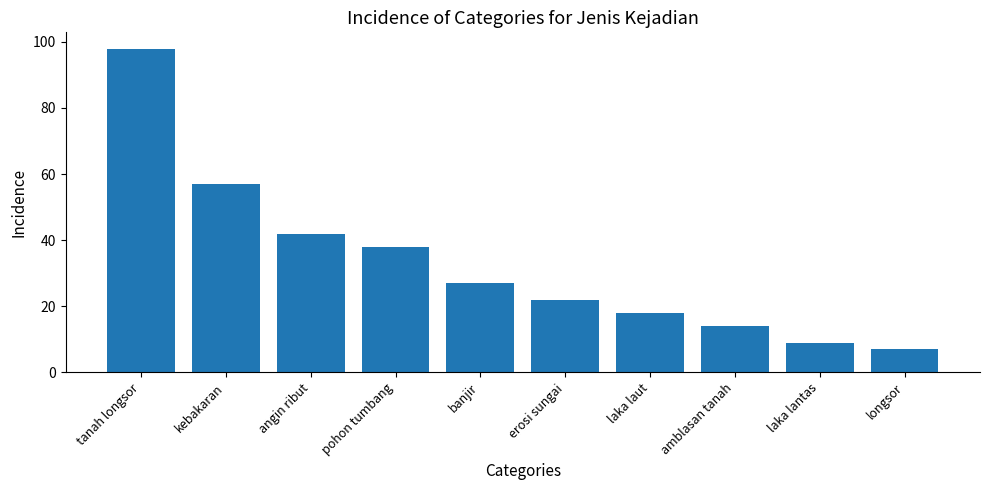

Reading left to right, transcribe all the data shown in this chart.

tanah longsor=98	kebakaran=57	angin ribut=42	pohon tumbang=38	banjir=27	erosi sungai=22	laka laut=18	amblasan tanah=14	laka lantas=9	longsor=7